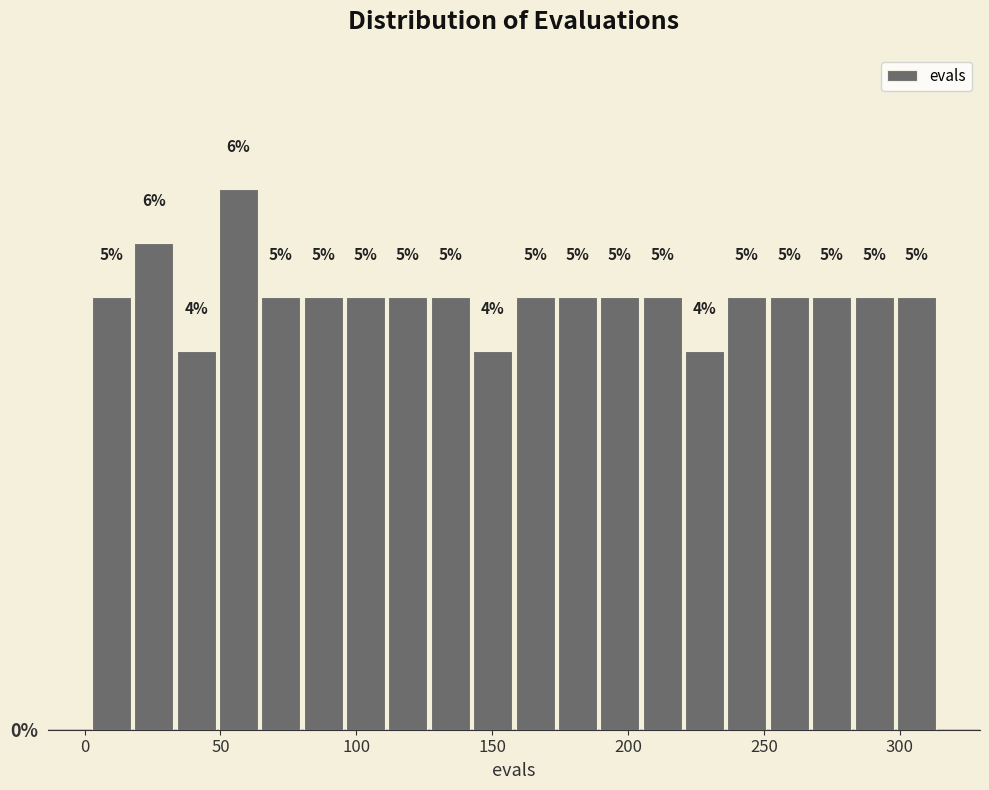

Read against the x-axis, roughly where is the centre of the tallest bar?

55